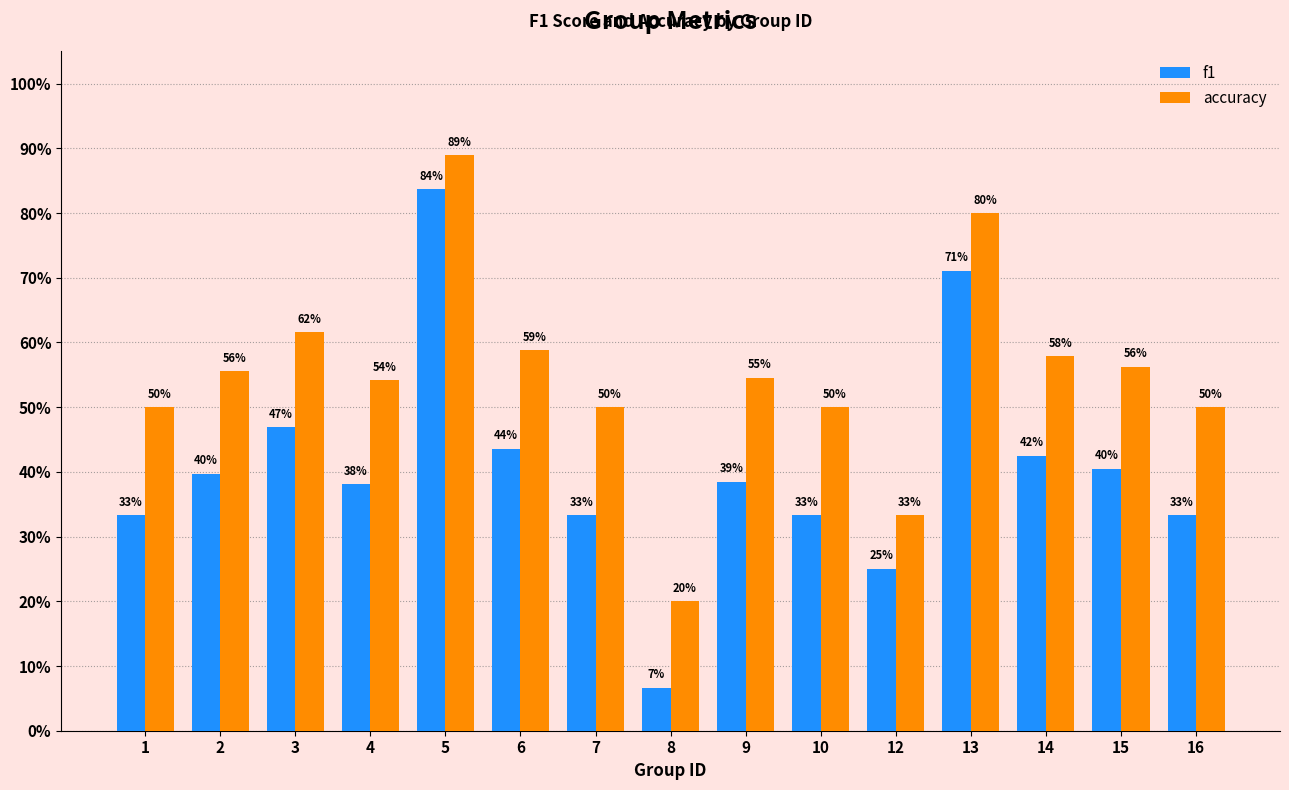

What is the average value of the accuracy series?

0.5